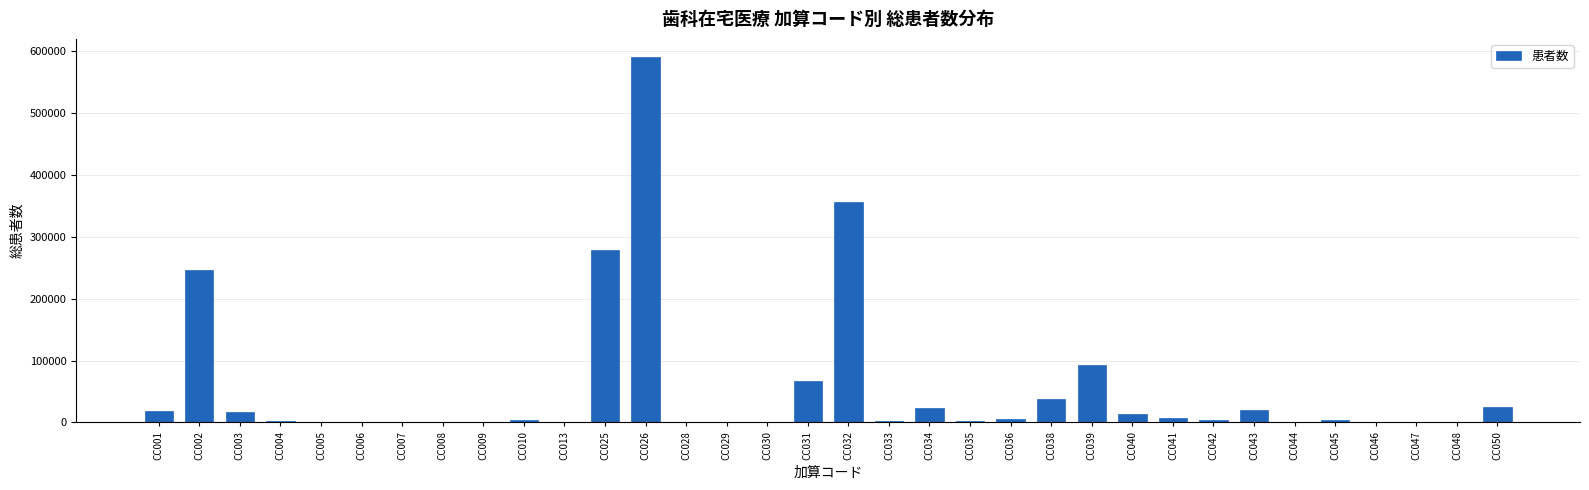

The value at CC026 is 590781. True or false?

True